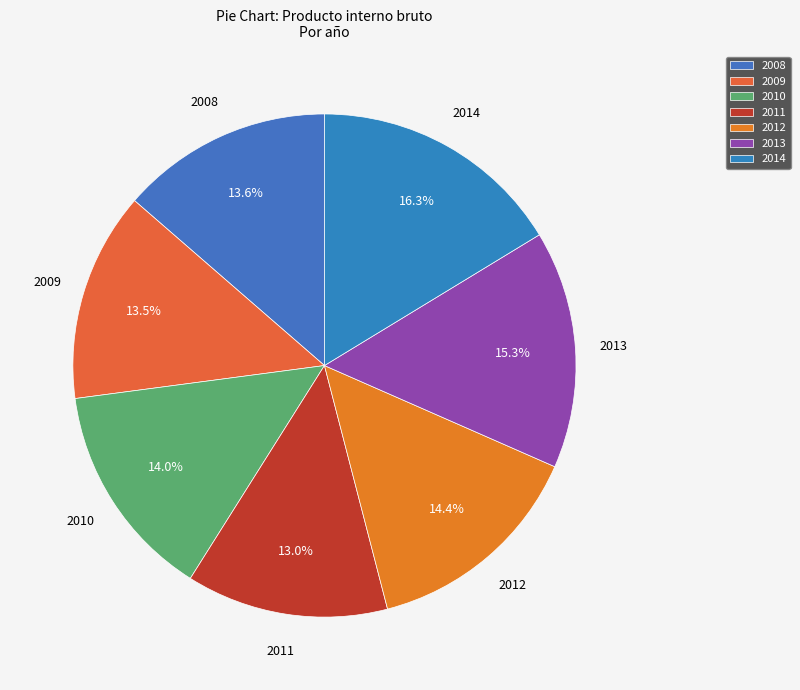

Count the number of slices in the pie.

7